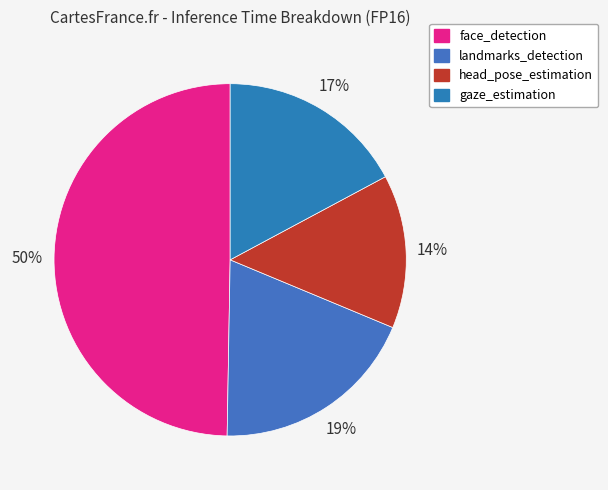

Count the number of slices in the pie.

4